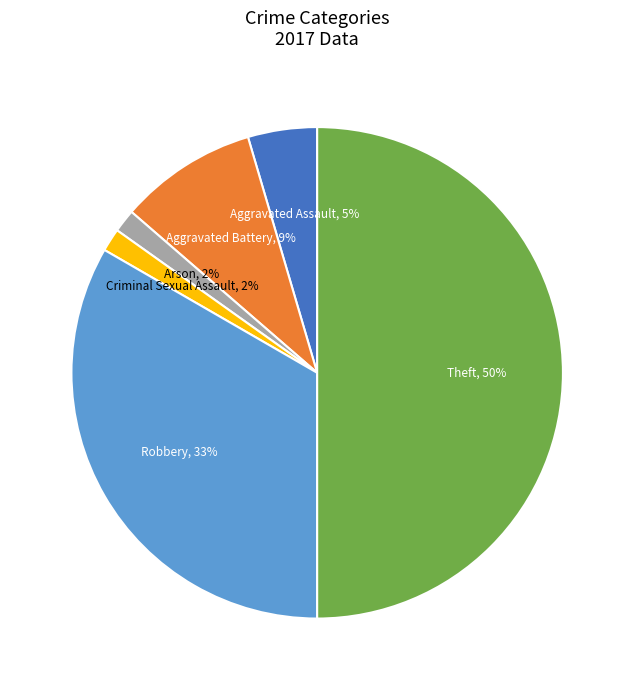

Do Aggravated Battery and Criminal Sexual Assault together represent more than half of the pie?

No